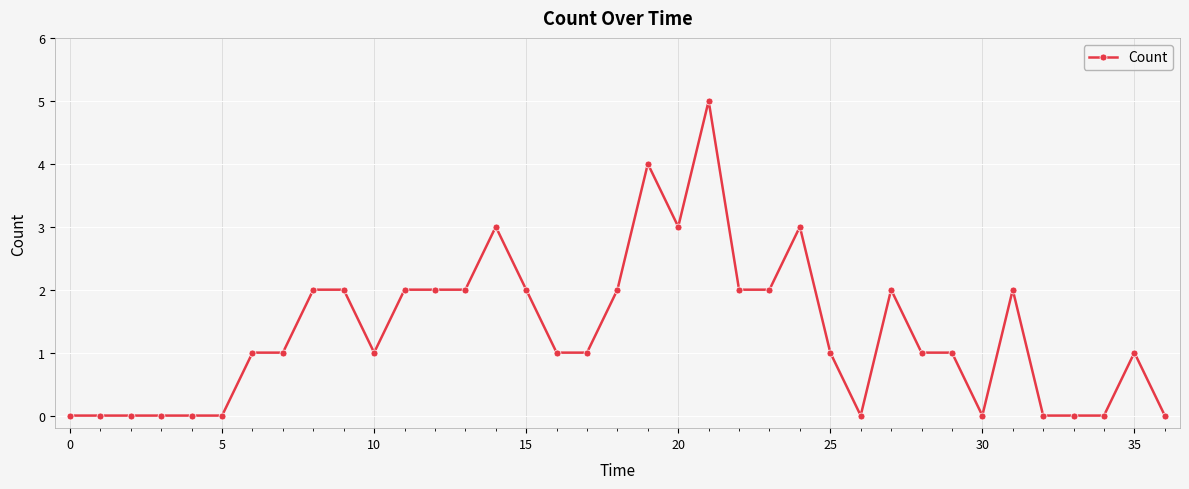

What is the value of the 20th point from the left?

4